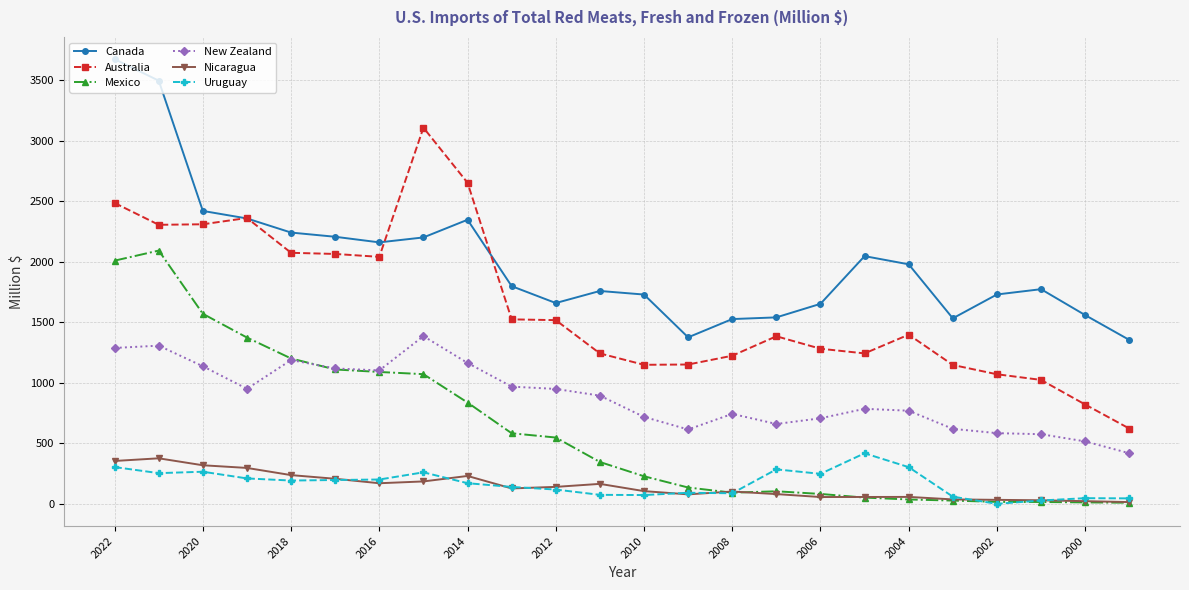

What is the value of the Nicaragua point at the 12th from the left?

164.8